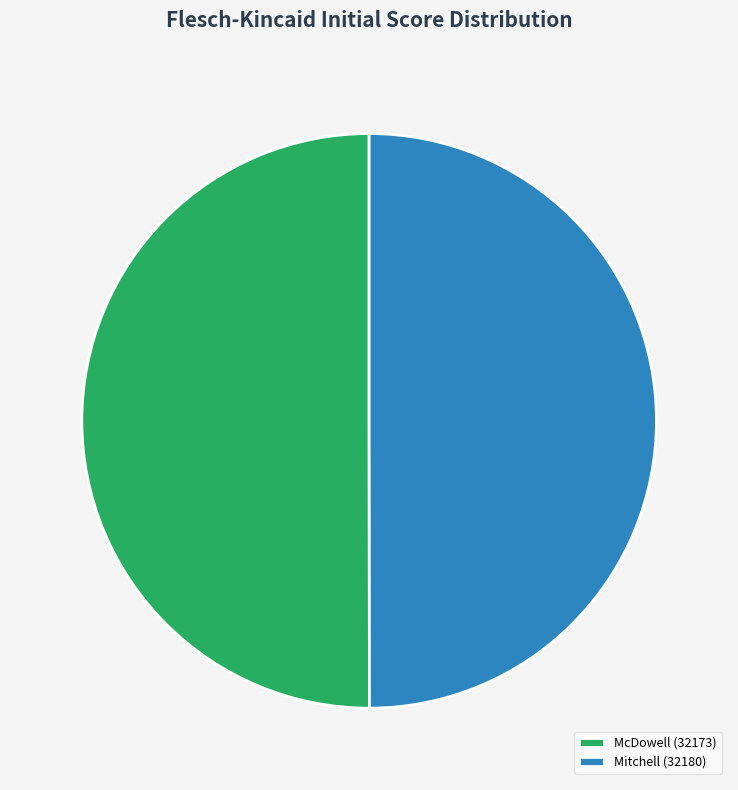

What is the ratio of the value at McDowell (32173) to the value at Mitchell (32180)?

1.0